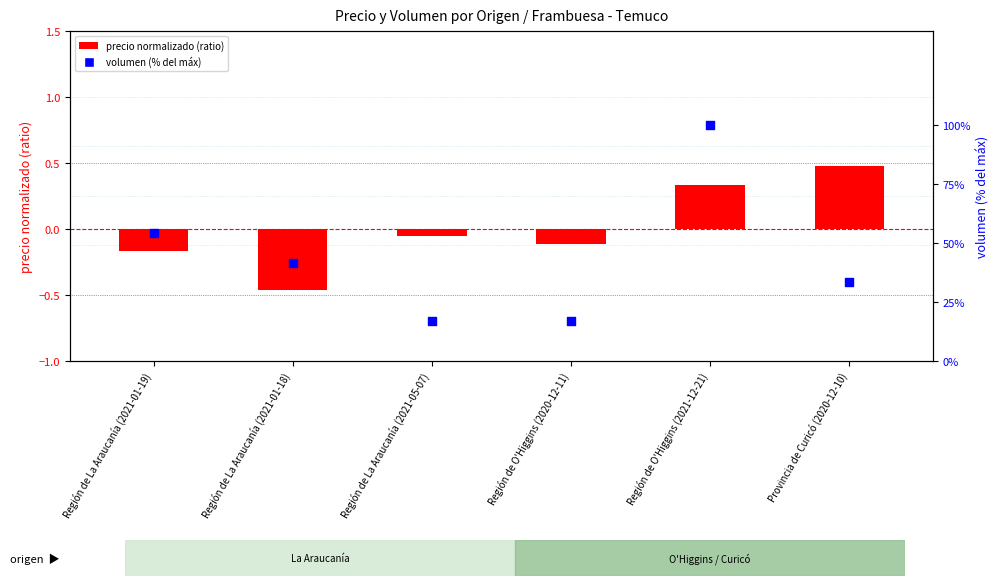

Which series has the largest total across all categories?

volumen (% del máx)